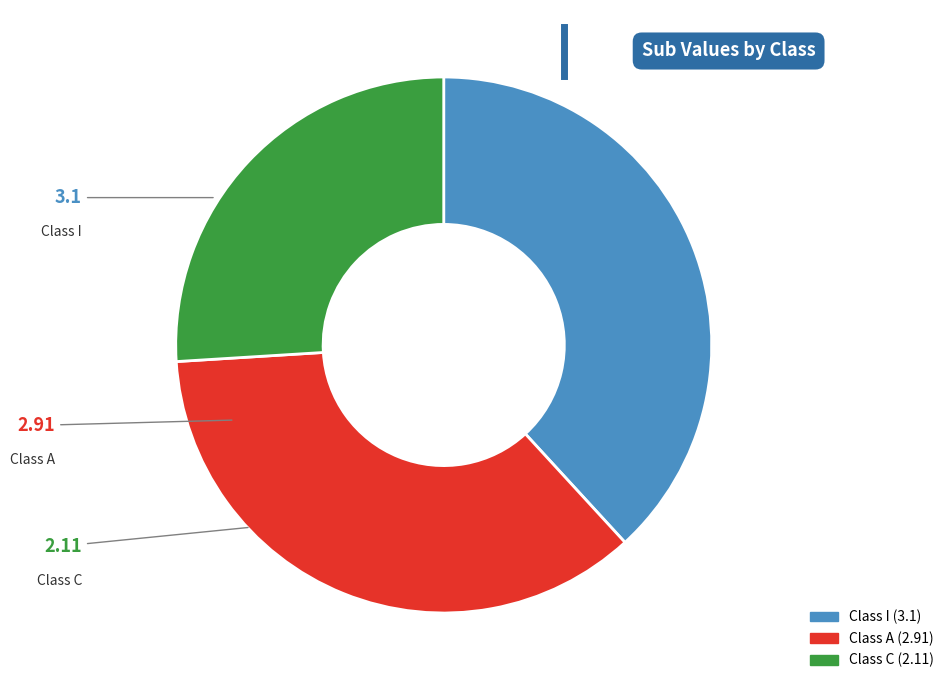

Which slice is the smallest?

Class C